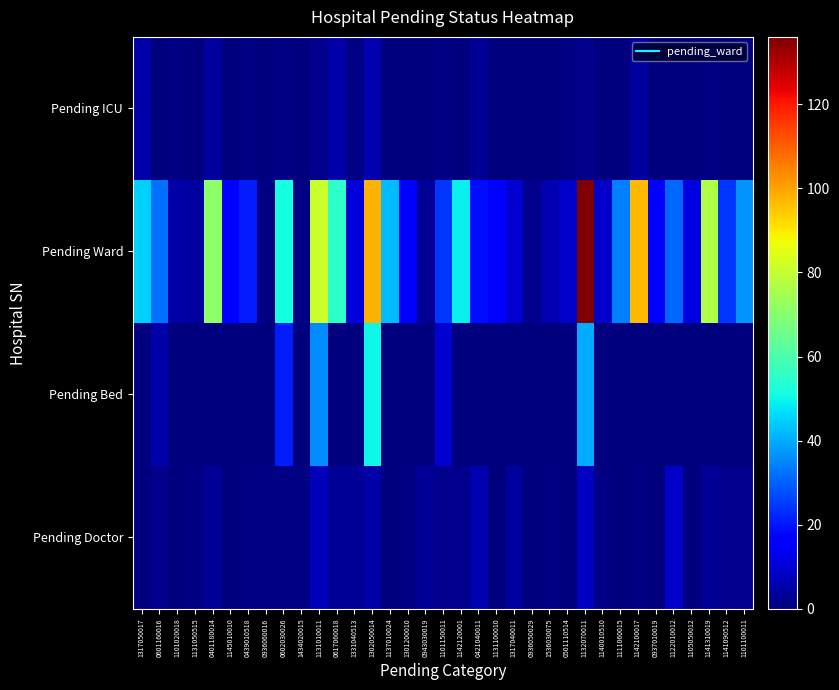

Reading left to right, list all the values displayed in this chart.

Pending Doctor: 1317050017=0	0601160016=2	1101020018=0	1131050515=1	0401180014=3	1145010010=0	0439010518=1	0936060016=1	0602030026=1	1434020015=1	1131010011=7	0617060018=3	1331040513=3	1302050014=5	1137010024=0	1301200010=1	0943030019=3	1101150011=2	1142120001=2	0421040011=6	1131100010=0	1317040011=4	0936050029=0	1536030075=1	0501110514=0	1132070011=8	1140010510=1	1111060015=0	1142100017=1	0937010019=0	1122010012=9	1105050012=0	1141310019=3	1141090512=2	1101100011=2
Pending Bed: 1317050017=0	0601160016=5	1101020018=0	1131050515=0	0401180014=0	1145010010=0	0439010518=0	0936060016=0	0602030026=21	1434020015=0	1131010011=36	0617060018=0	1331040513=0	1302050014=50	1137010024=0	1301200010=0	0943030019=0	1101150011=10	1142120001=0	0421040011=0	1131100010=0	1317040011=0	0936050029=0	1536030075=0	0501110514=0	1132070011=40	1140010510=0	1111060015=0	1142100017=0	0937010019=0	1122010012=0	1105050012=0	1141310019=0	1141090512=0	1101100011=0
Pending Ward: 1317050017=45	0601160016=32	1101020018=5	1131050515=4	0401180014=71	1145010010=17	0439010518=21	0936060016=1	0602030026=51	1434020015=1	1131010011=81	0617060018=55	1331040513=11	1302050014=98	1137010024=42	1301200010=16	0943030019=3	1101150011=24	1142120001=49	0421040011=19	1131100010=16	1317040011=10	0936050029=2	1536030075=6	0501110514=9	1132070011=136	1140010510=9	1111060015=34	1142100017=97	0937010019=15	1122010012=31	1105050012=12	1141310019=77	1141090512=24	1101100011=37
Pending ICU: 1317050017=5	0601160016=0	1101020018=1	1131050515=0	0401180014=4	1145010010=0	0439010518=1	0936060016=0	0602030026=1	1434020015=0	1131010011=2	0617060018=5	1331040513=1	1302050014=6	1137010024=0	1301200010=0	0943030019=0	1101150011=1	1142120001=0	0421040011=3	1131100010=0	1317040011=0	0936050029=0	1536030075=0	0501110514=1	1132070011=2	1140010510=0	1111060015=0	1142100017=4	0937010019=0	1122010012=0	1105050012=0	1141310019=1	1141090512=0	1101100011=0